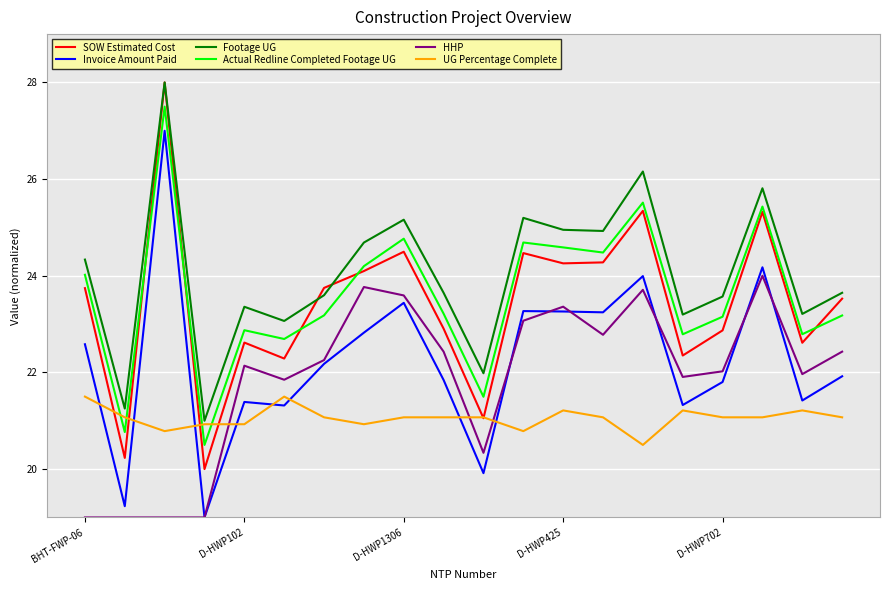

What is the difference between the second highest and second lowest values in the Actual Redline Completed Footage UG series?

4.7